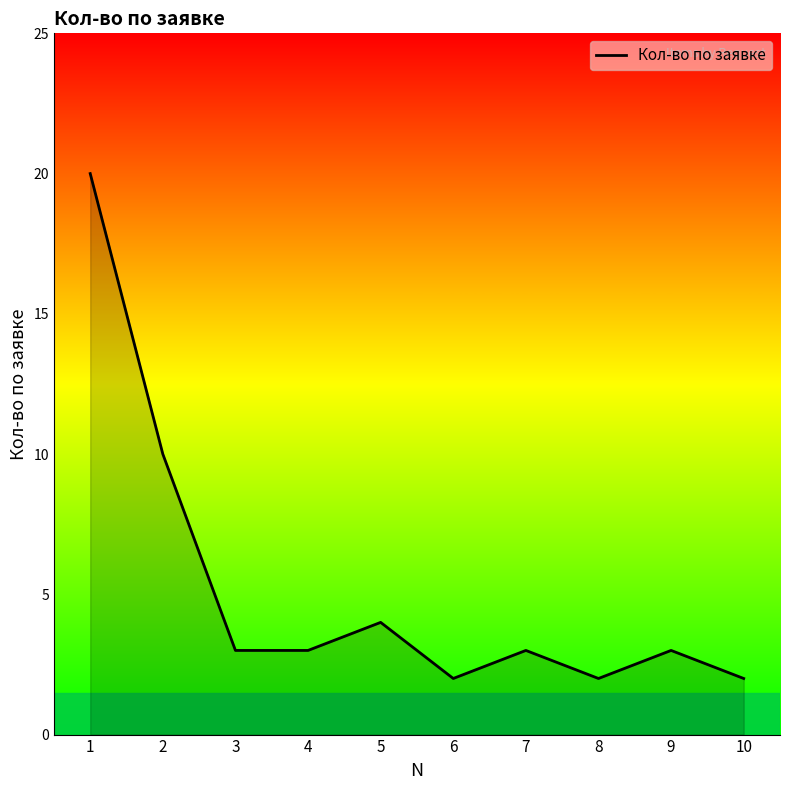

What is the greatest value displayed?

20